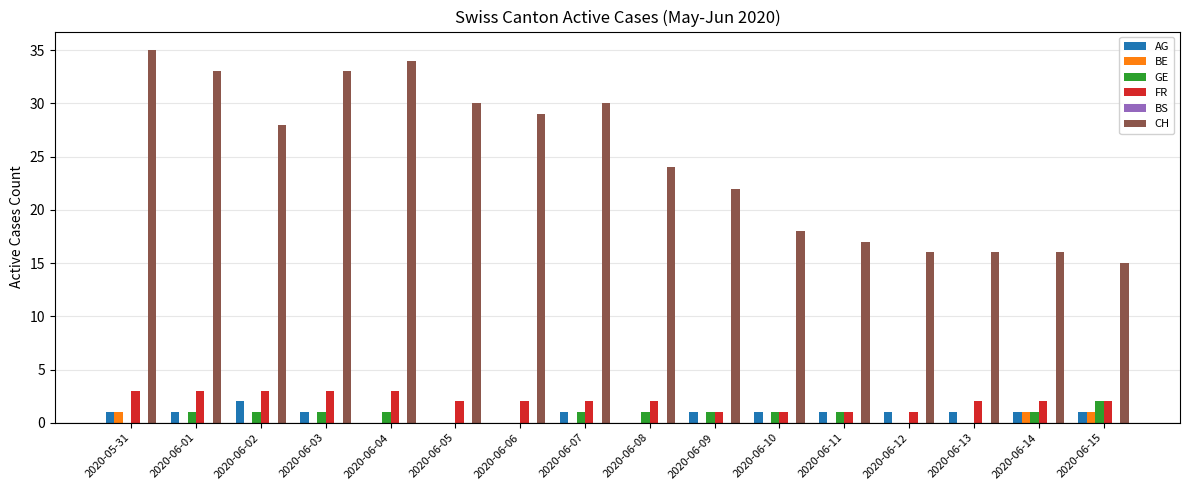

Are the bars horizontal?

No